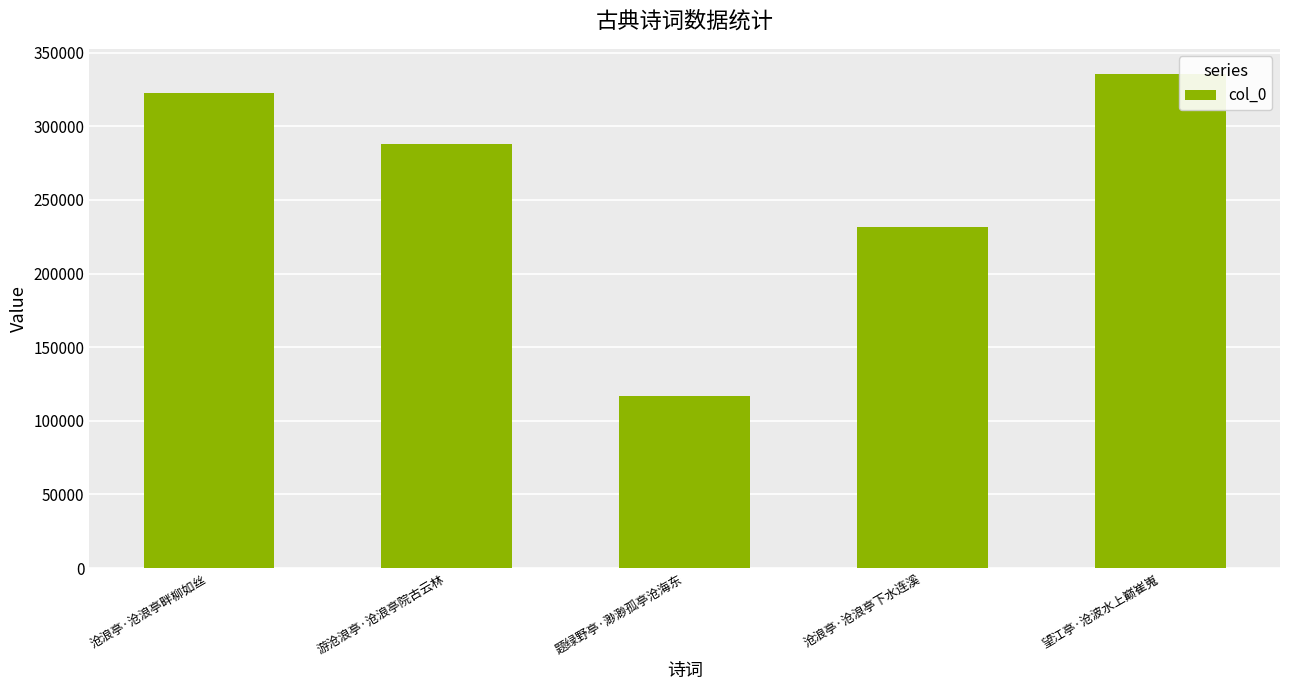

True or false: the data shows 56105 at 题绿野亭·渺渺孤亭沧海东.

False